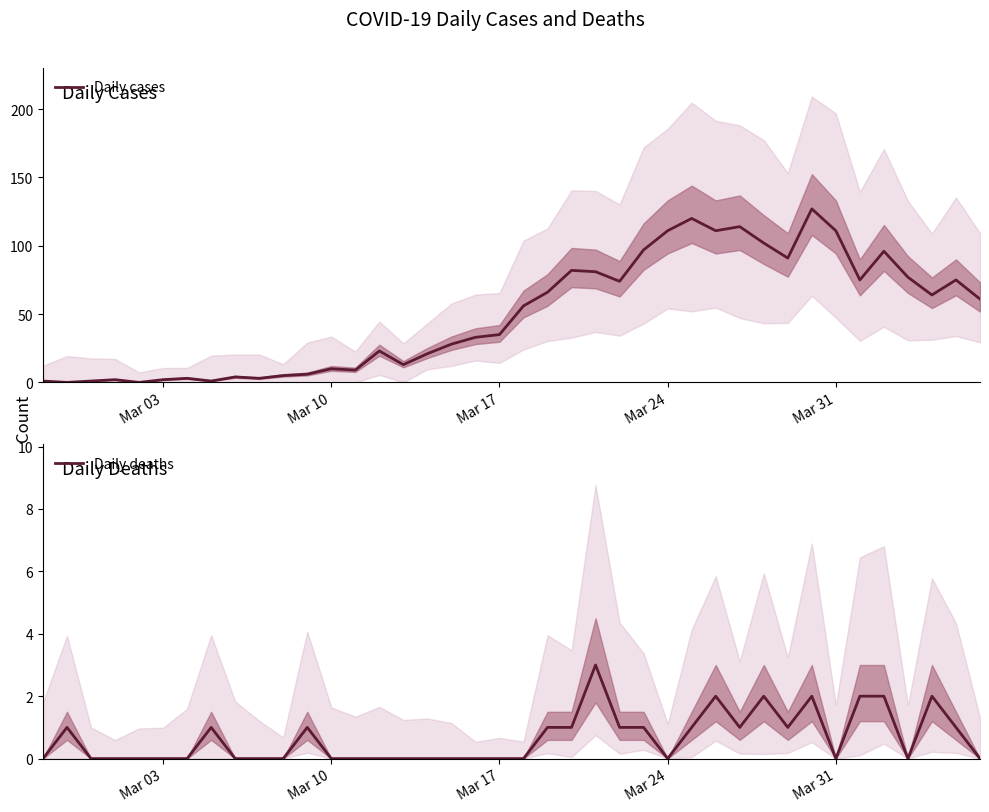

The Daily cases series shows 53 at Mar 31. True or false?

False